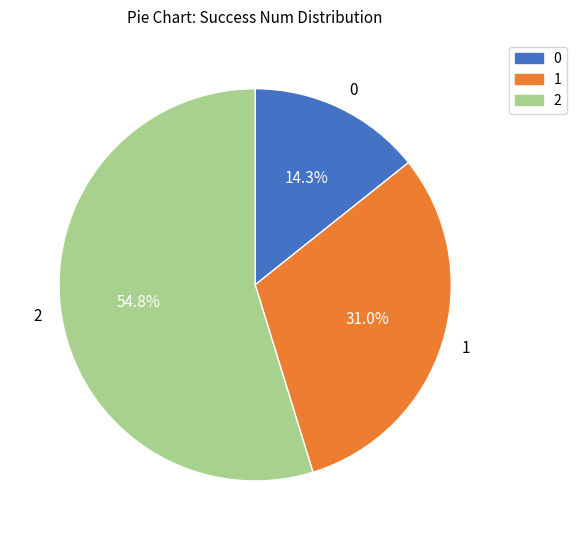

To the nearest percent, what percentage of the pie is 2?

55%